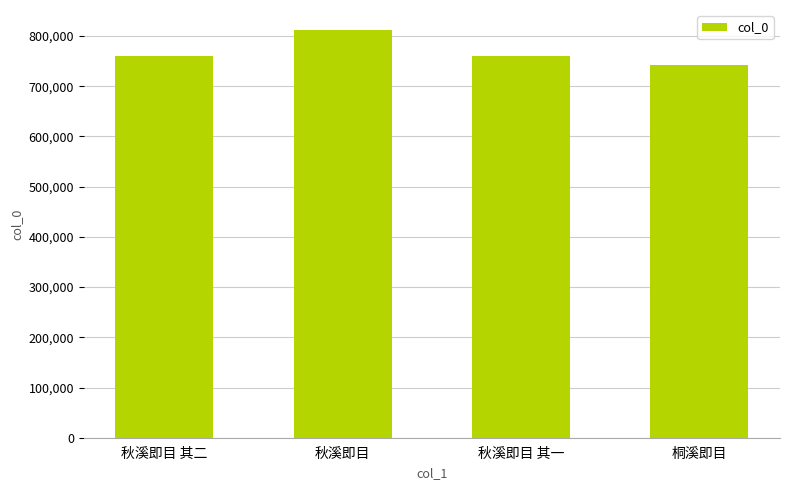

The value at 秋溪即目 is 1426828. True or false?

False